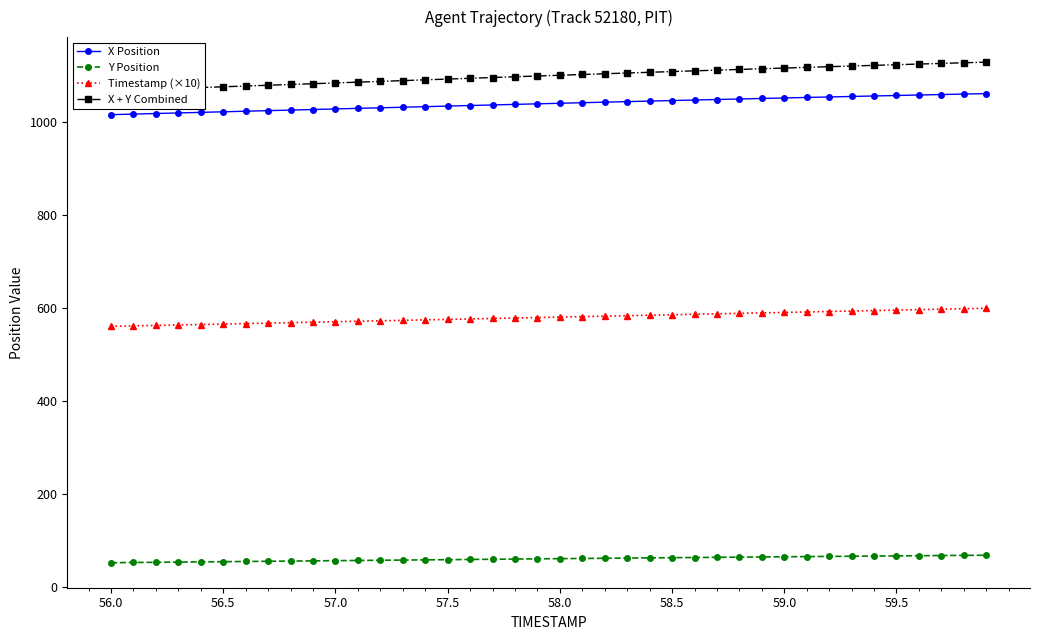

What is the lowest value of the X Position series?

1015.5